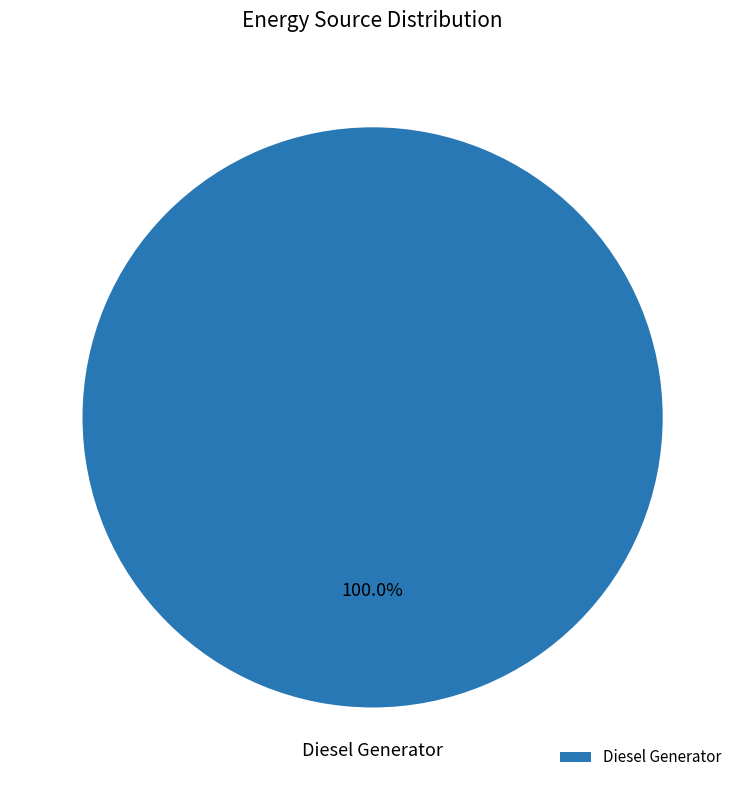

Is there any slice that represents more than half of the pie?

Yes